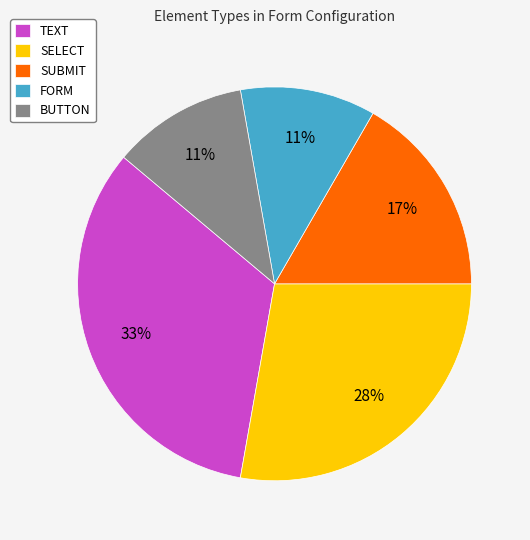

Which slice is the largest?

TEXT